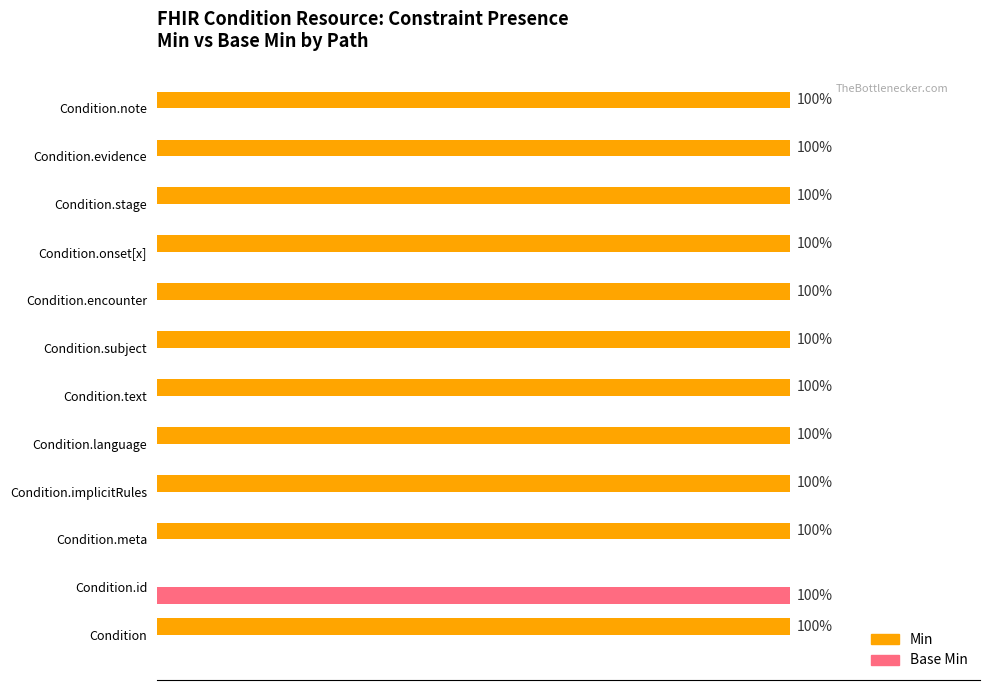

What are all the series names shown in the legend?

Min, Base Min